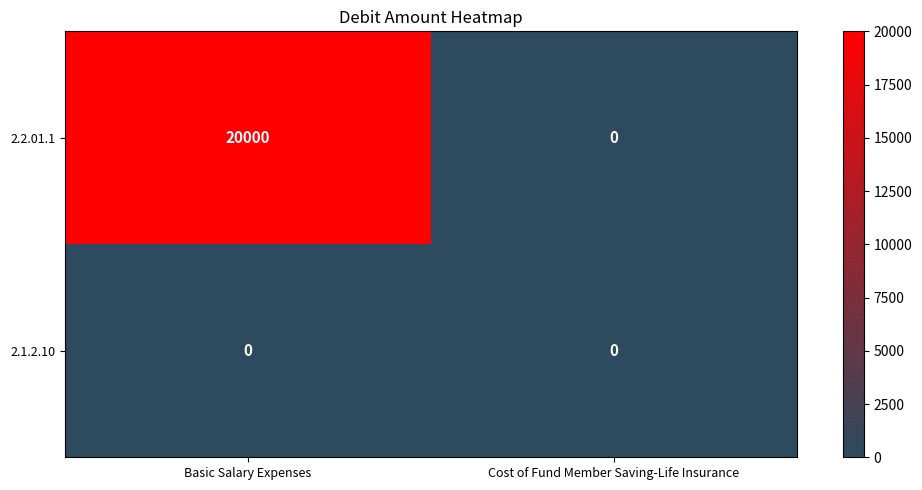

Which series has the largest range (max minus min)?

2.2.01.1